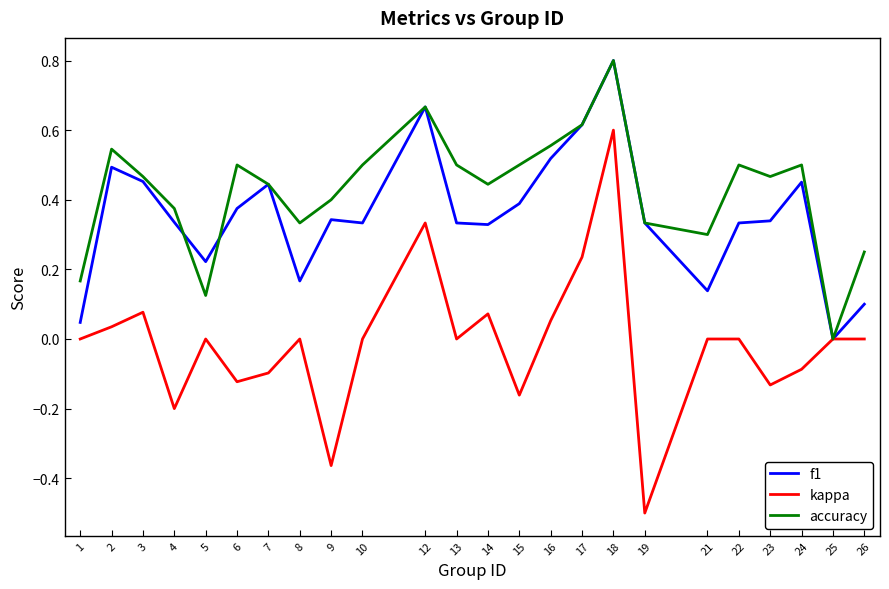

Is it true that accuracy equals 0.0 at 25?

True